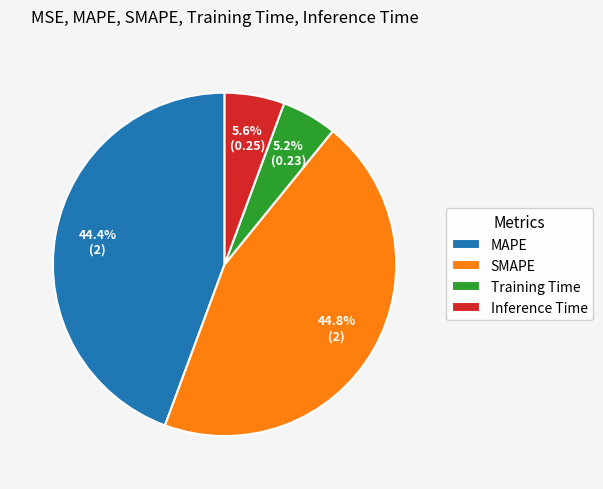

Does any single category account for the majority?

No